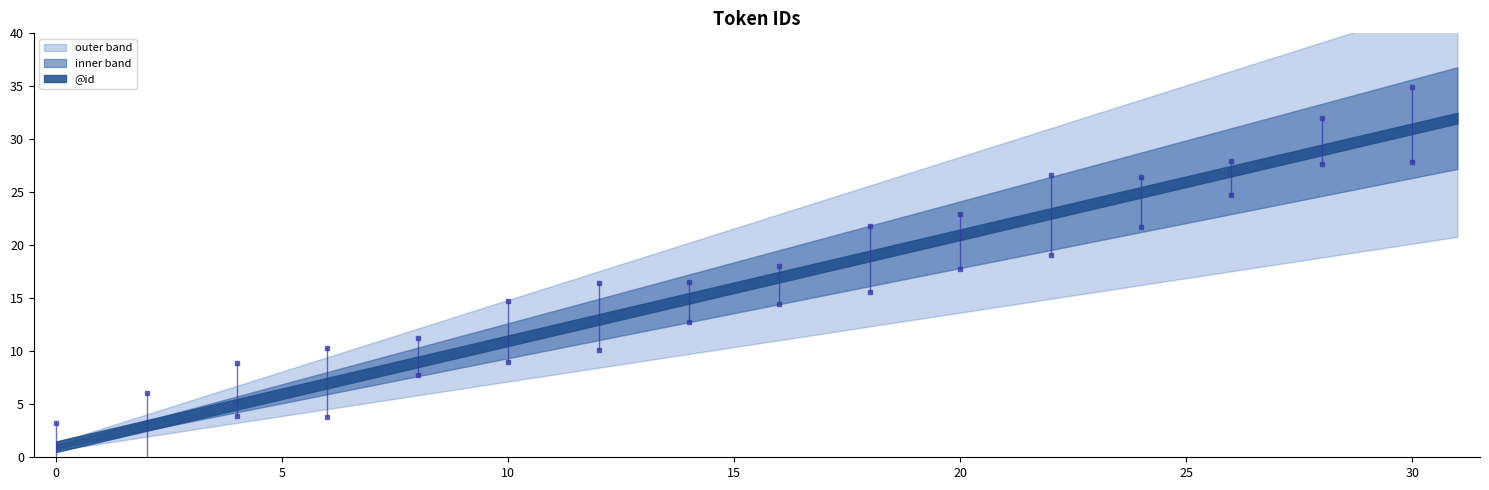

What is the value of the 25th point from the left?

25